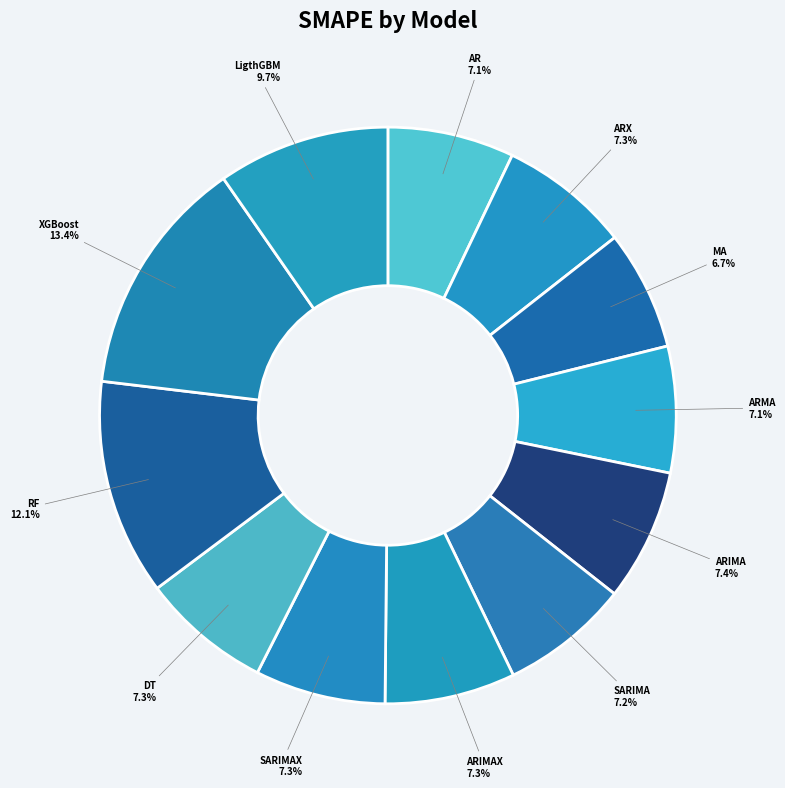

Is it true that XGBoost is 13% of the pie?

True